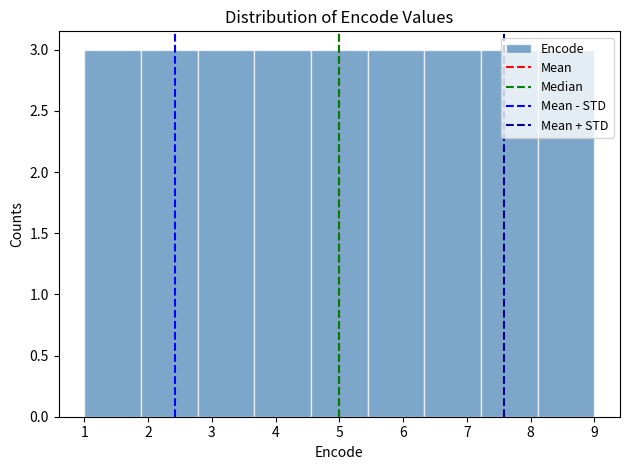

Reading left to right, list every bar in this chart as the range it spans on the x-axis followed by its height. Neither the bar edges nor the heights are printed on the chart, so give them approximately, as read against the axes.

1.0 to 1.9: 3
1.9 to 2.8: 3
2.8 to 3.7: 3
3.7 to 4.6: 3
4.6 to 5.4: 3
5.4 to 6.3: 3
6.3 to 7.2: 3
7.2 to 8.1: 3
8.1 to 9.0: 3